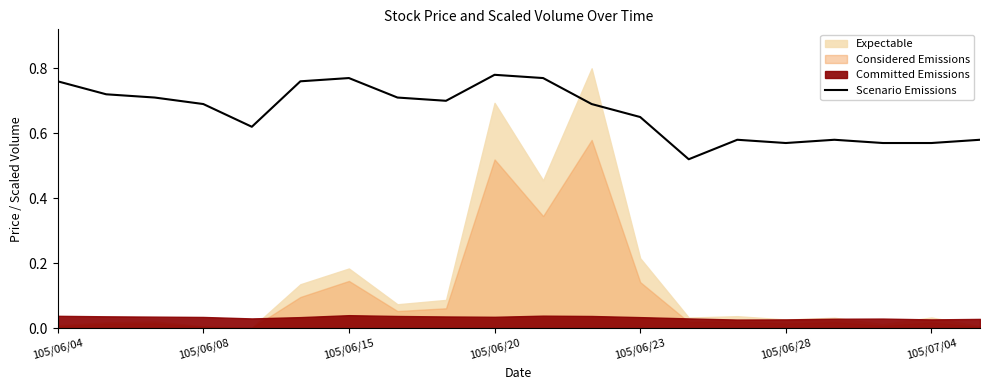

What is the sum of the values at 9 and 13?

1.3